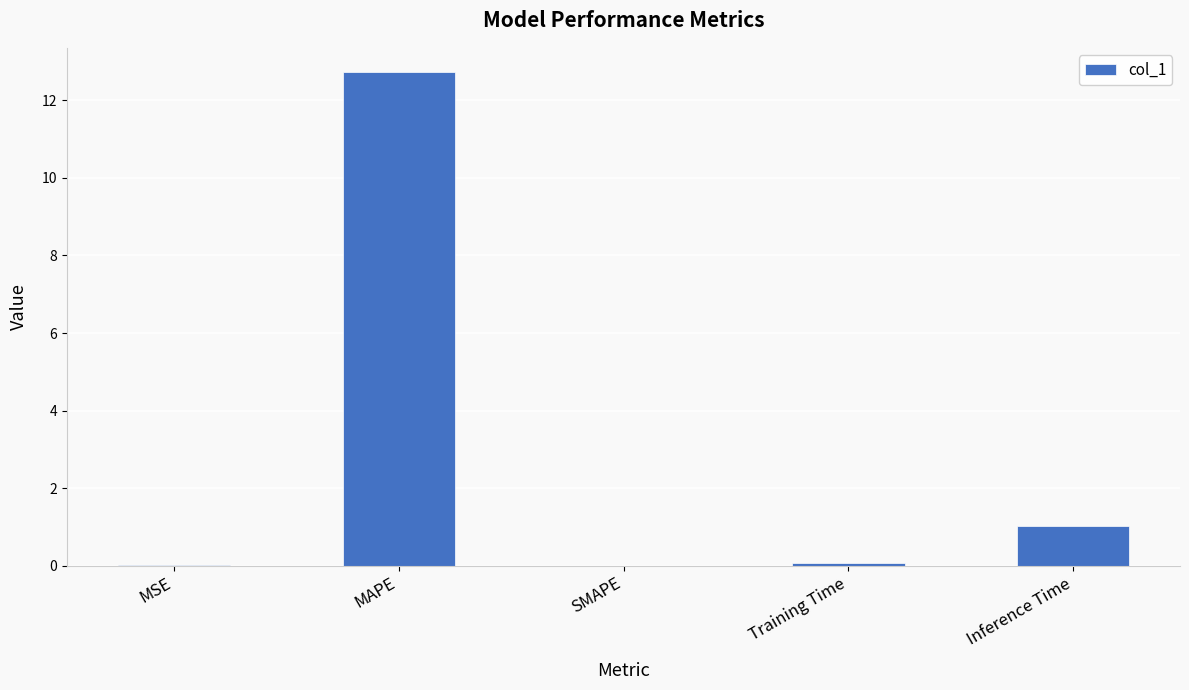

At which label is the value closest to 6?

Inference Time